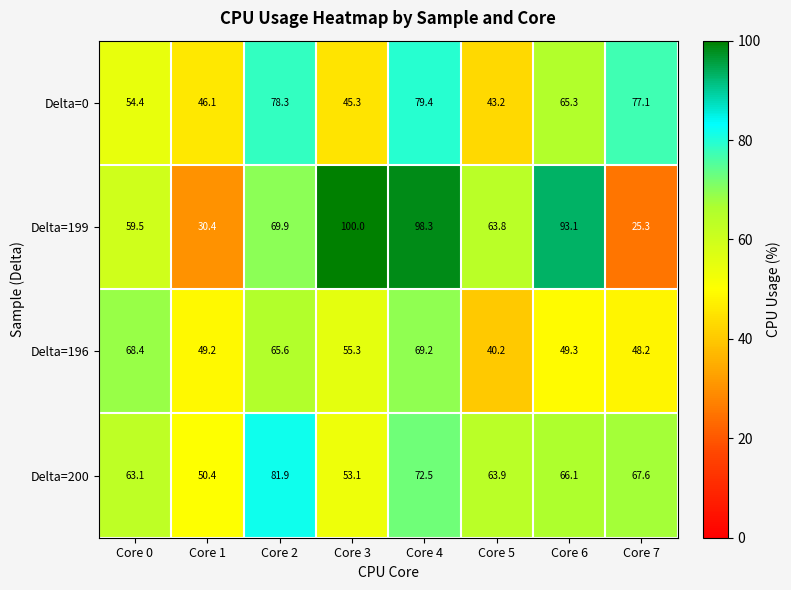

How many series are shown in this chart?

4